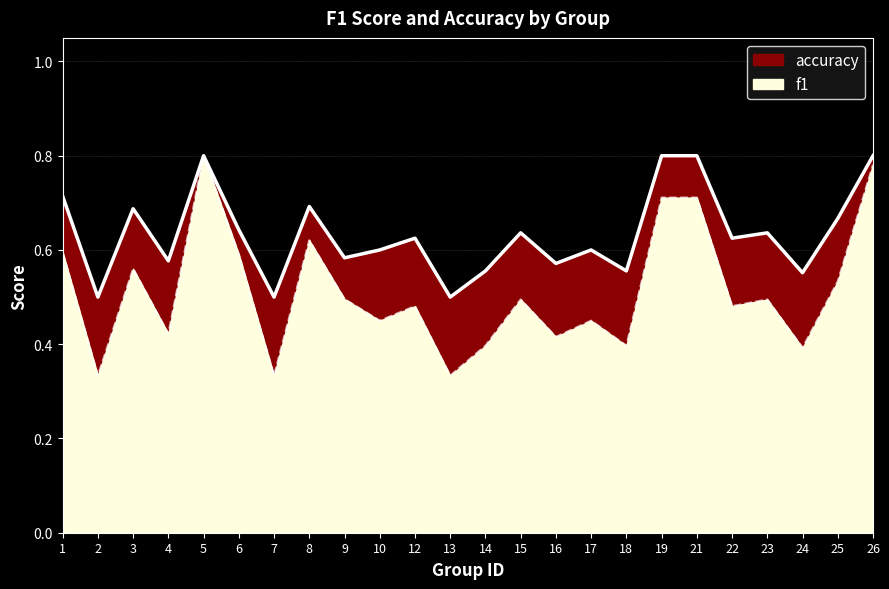

At which category is the sum across all series the highest?

5